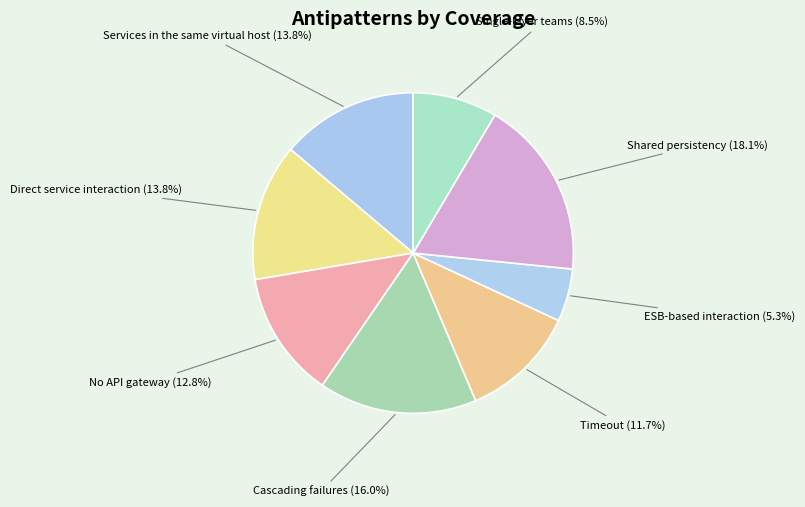

Combined, do Direct service interaction (13.8%) and Shared persistency (18.1%) account for over 50%?

No